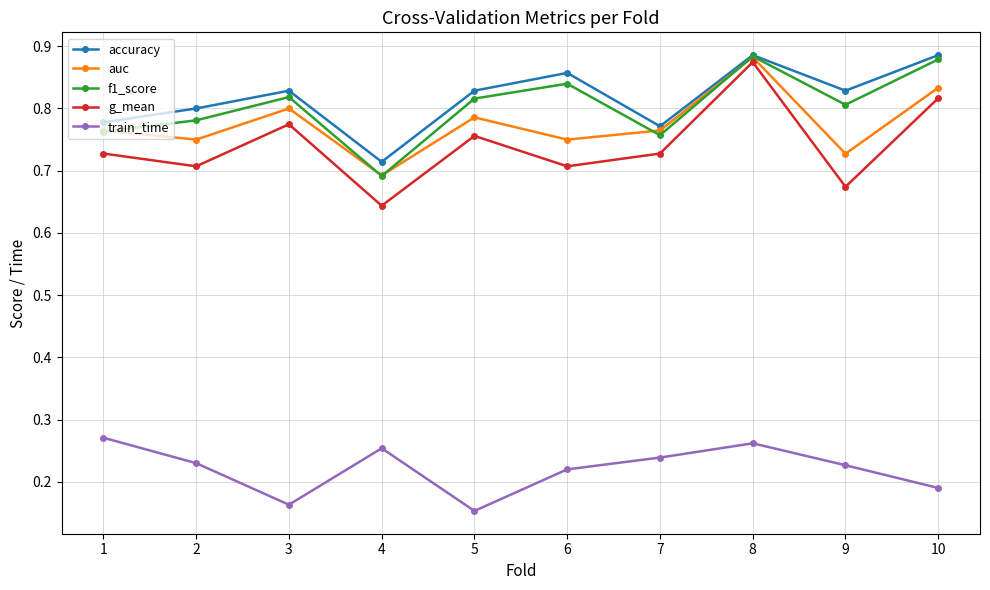

How many interior local valleys does the g_mean series have?

4